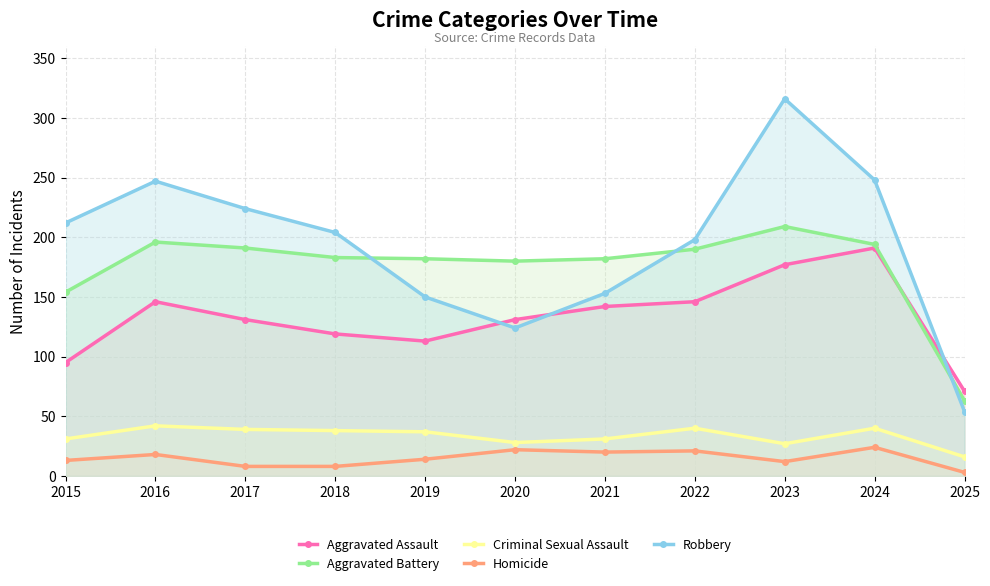

Which series has the largest total across all categories?

Robbery